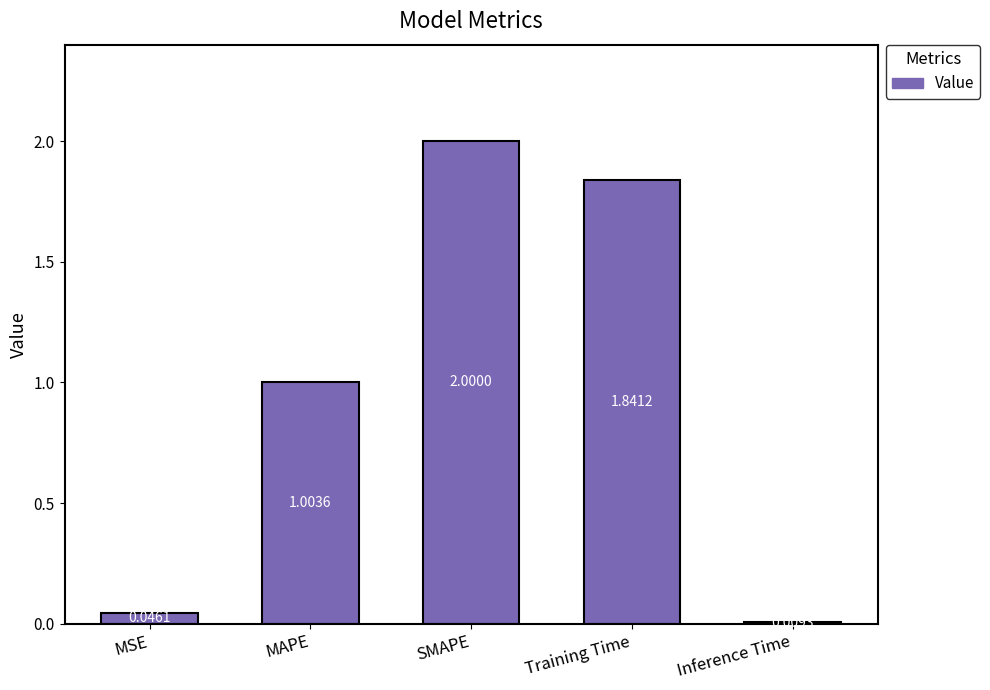

List the labels in order of value, largest first.

SMAPE, Training Time, MAPE, MSE, Inference Time